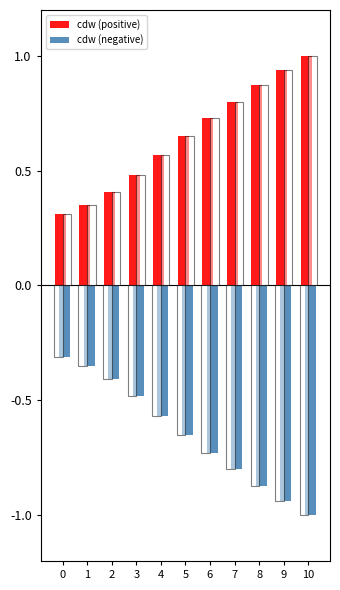

At how many categories does at least one series exceed 0?

11